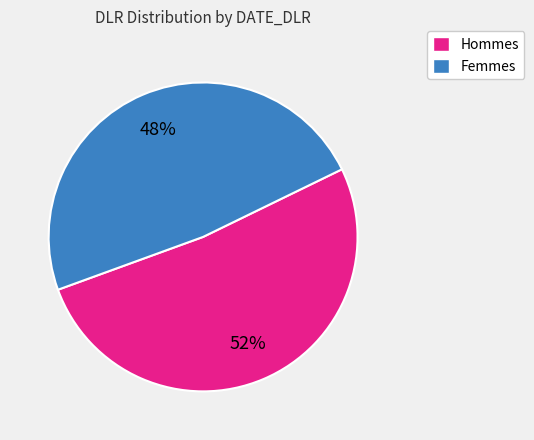

Is there any slice that represents more than half of the pie?

Yes